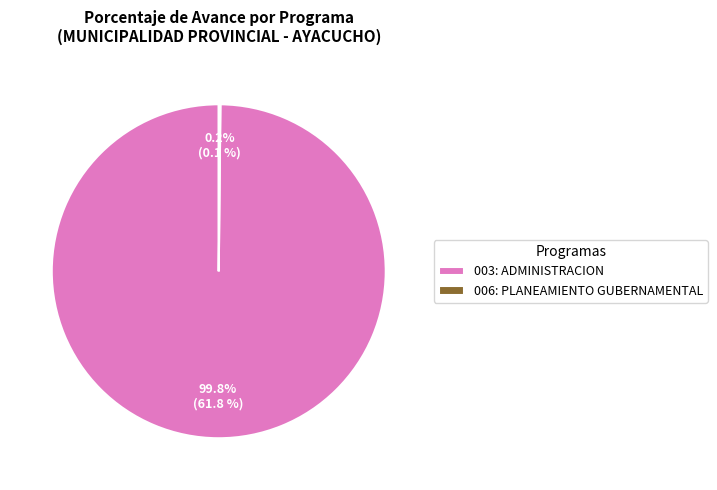

What is the majority slice?

003: ADMINISTRACION